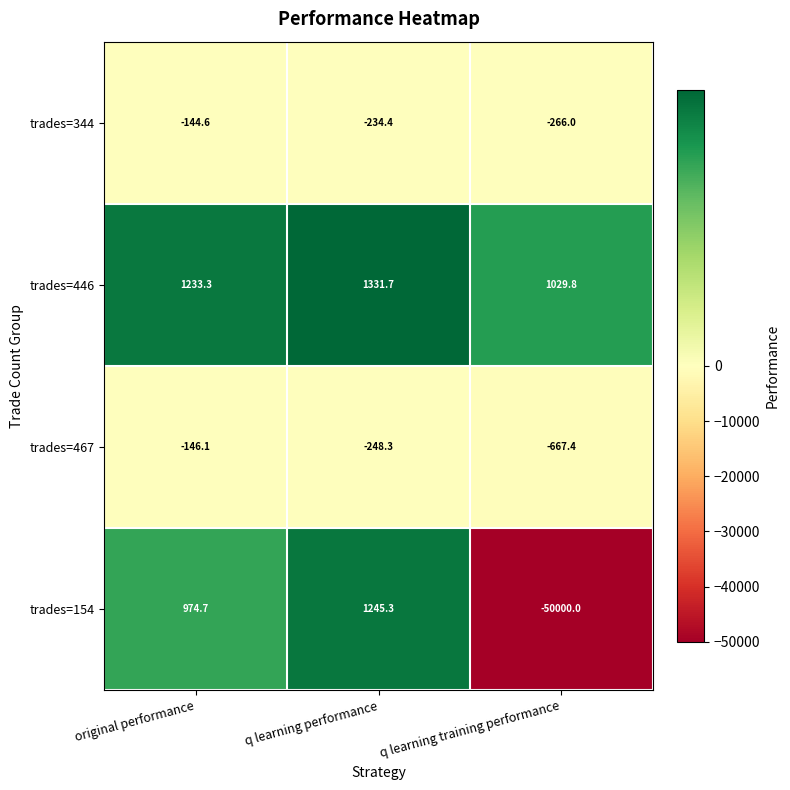

What is the difference between the maximum and minimum values in the trades=154 series?

51245.3